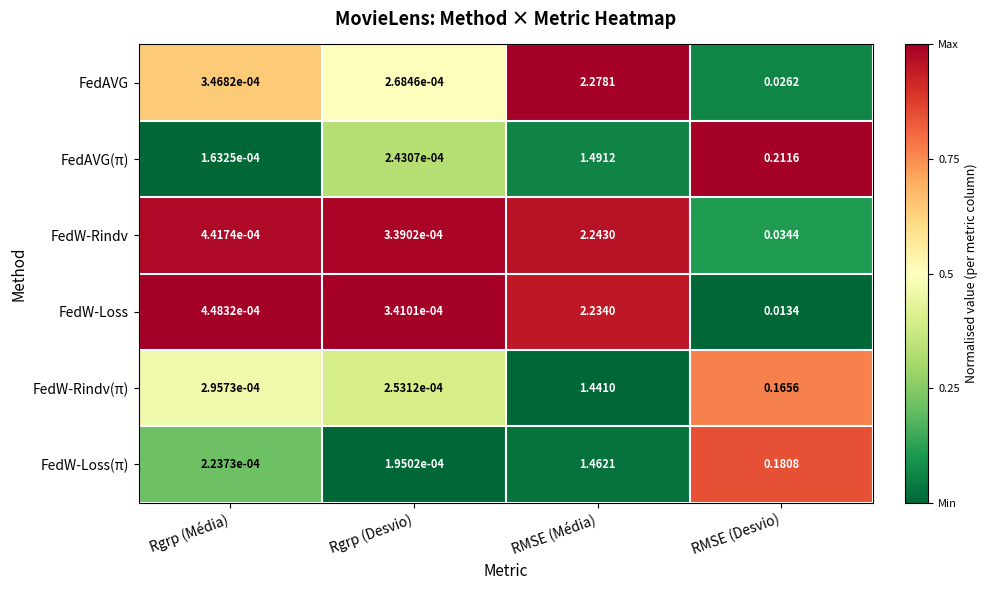

At which label does FedW-Loss reach its peak?

RMSE (Média)